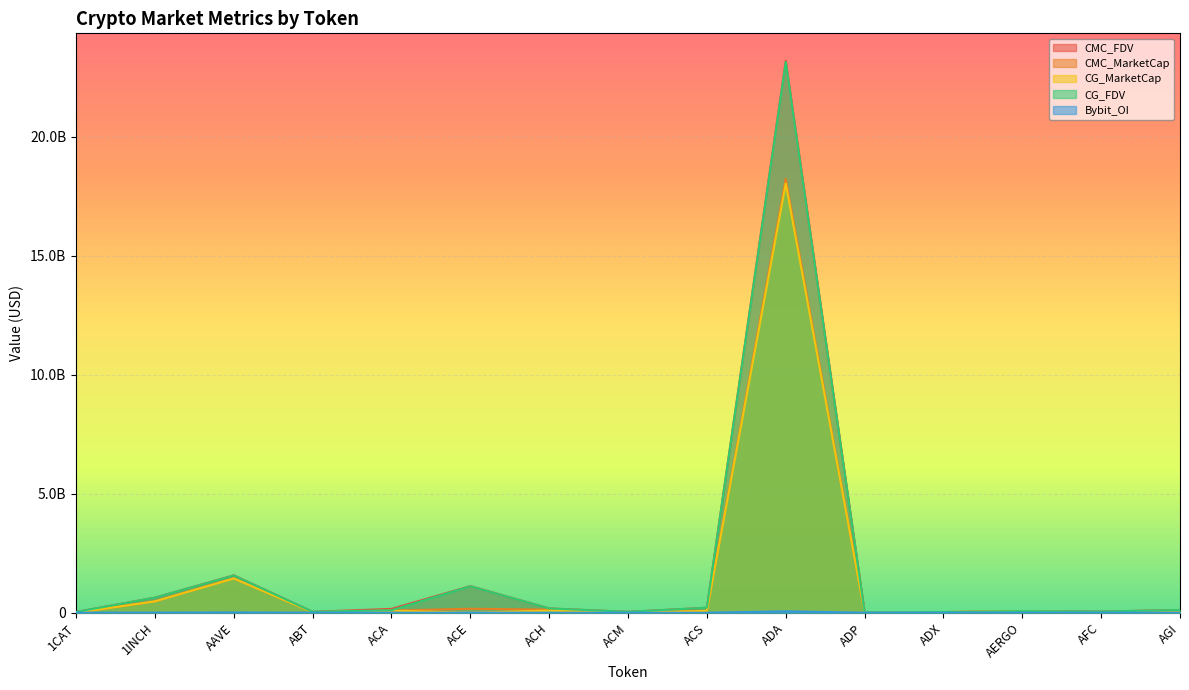

What is the difference between the maximum and minimum values in the CG_FDV series?

23130297484.0